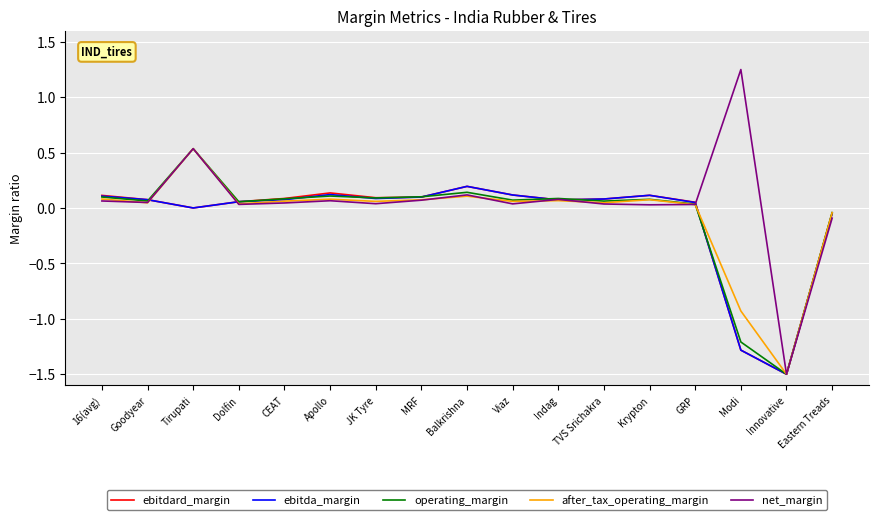

At which category is the sum across all series the highest?

Tirupati